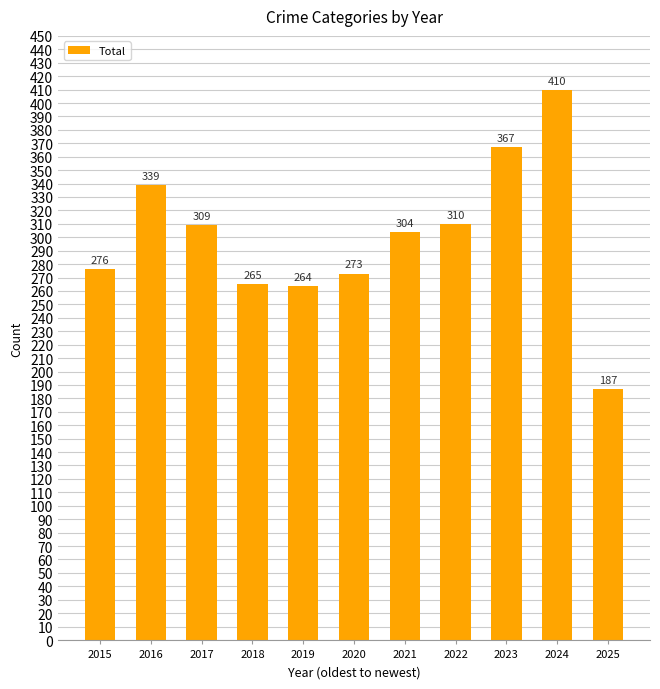

Where is the data nearest to the value 298?

2021